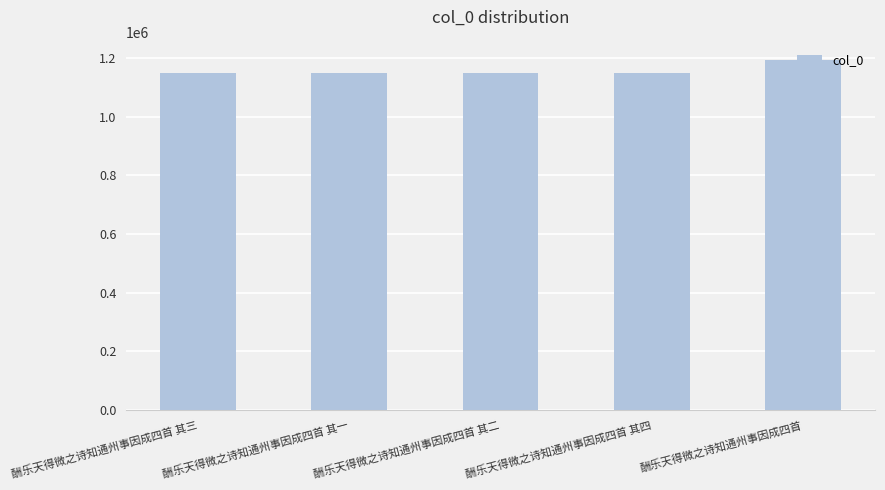

What is the label of the 5th bar from the right?

酬乐天得微之诗知通州事因成四首 其三